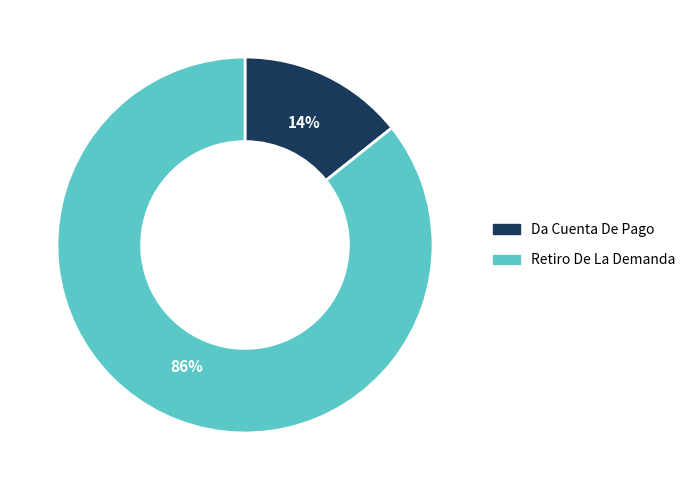

How many segments does this pie chart have?

2